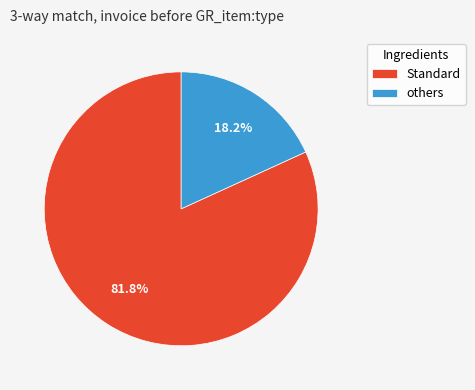

Which has a higher value, Standard or others?

Standard